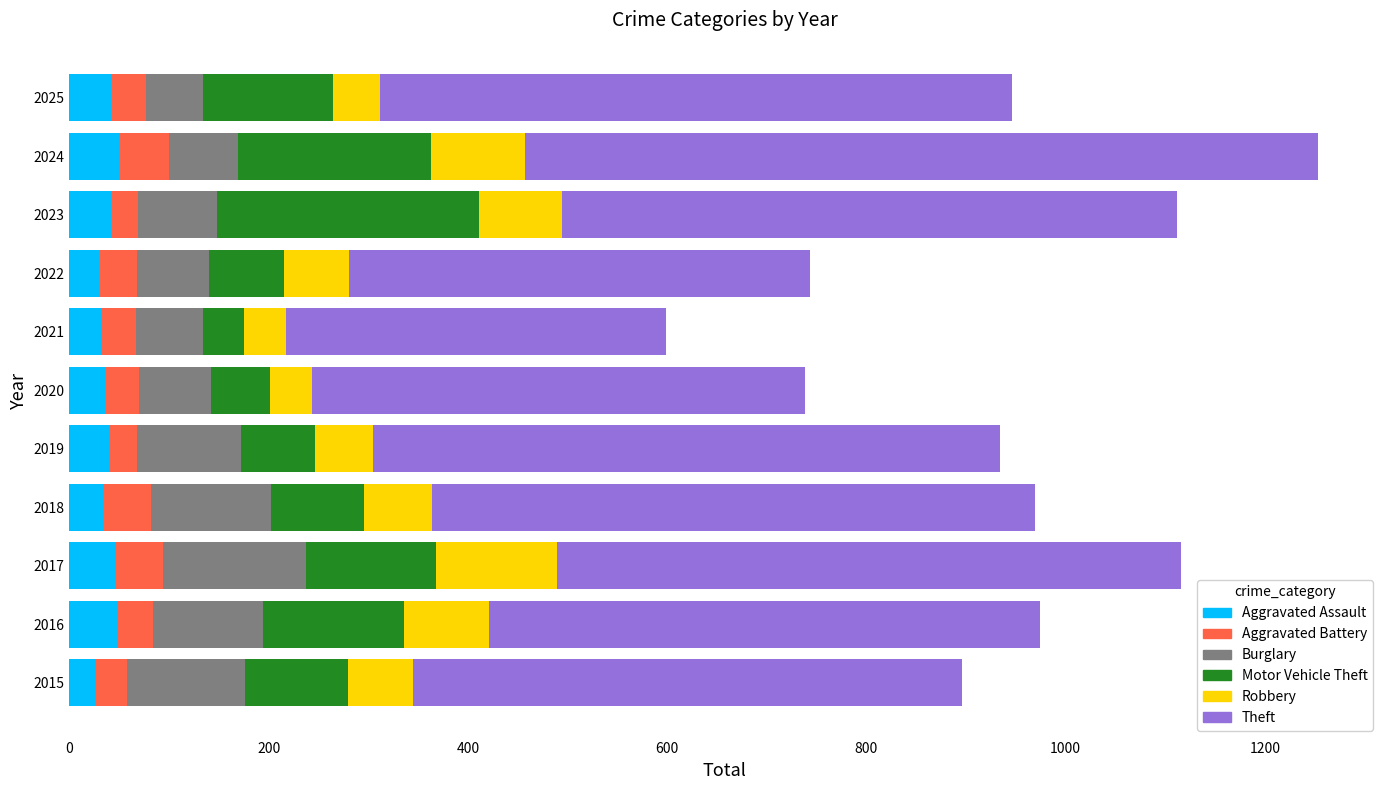

What is the maximum value for Aggravated Assault?

51